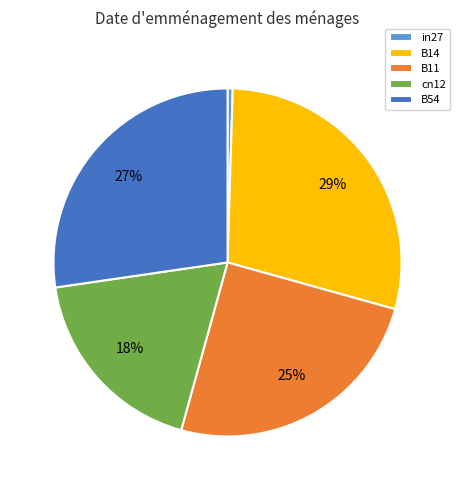

Count the number of slices in the pie.

5